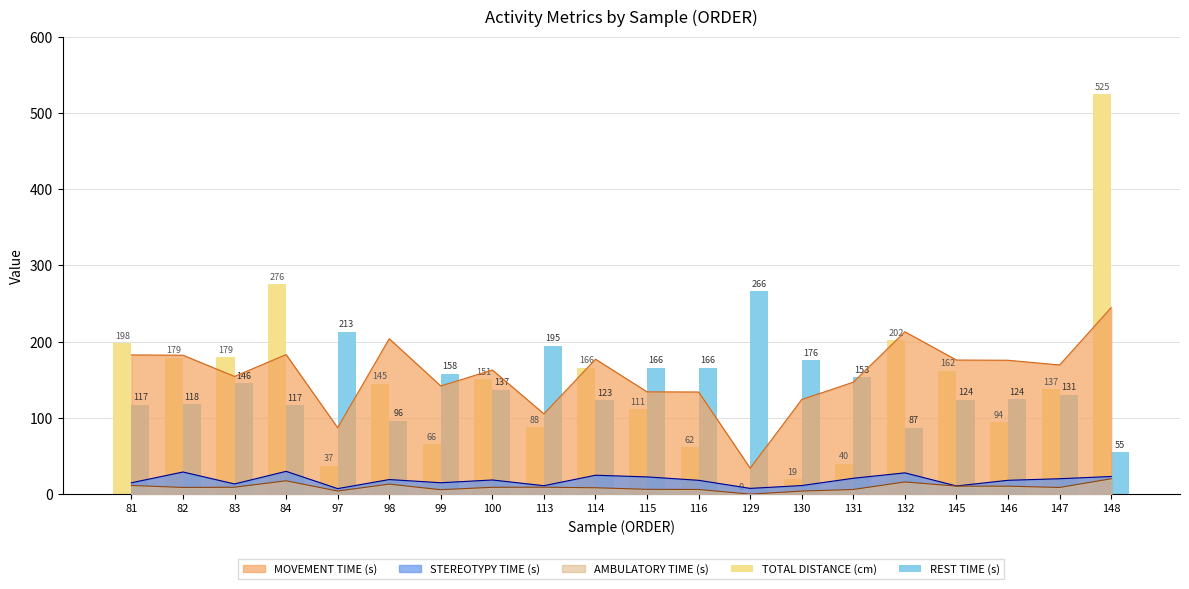

What is the spread (max minus min) of values at 131?

113.0